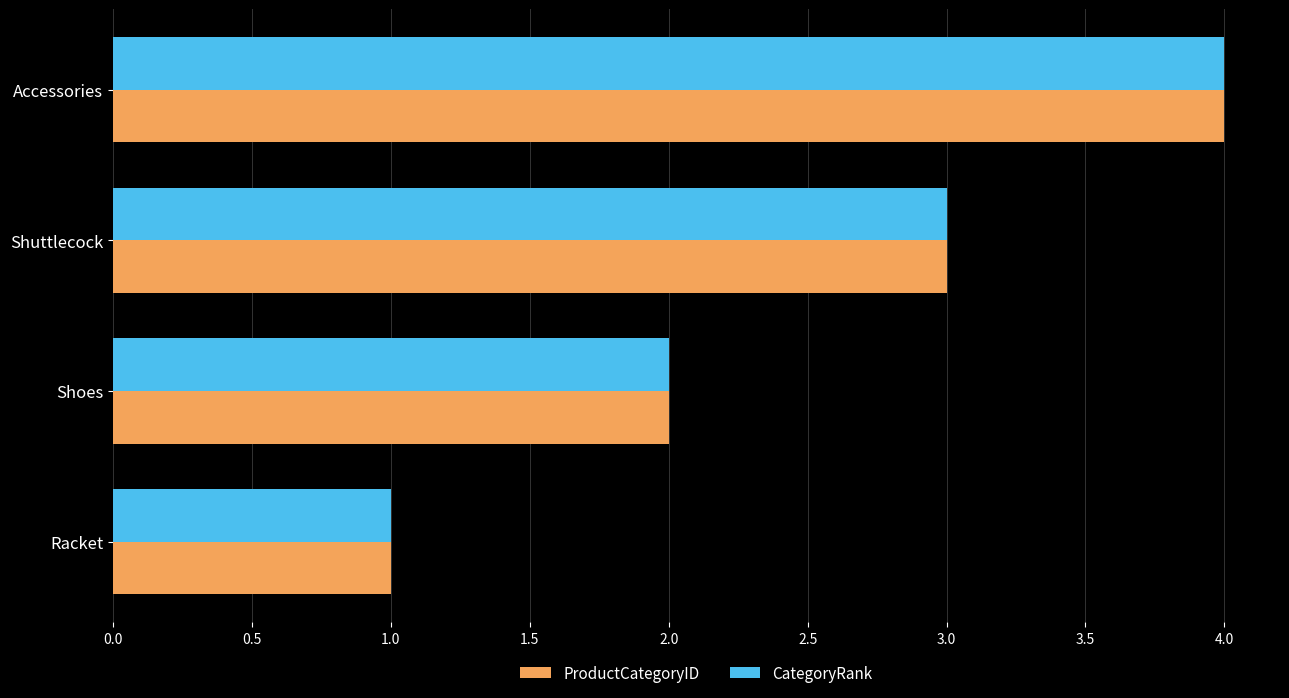

Is it true that ProductCategoryID equals 2 at Shoes?

True